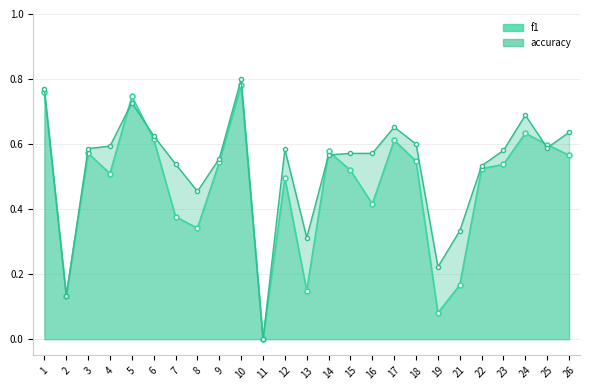

What are all the series names shown in the legend?

f1, accuracy